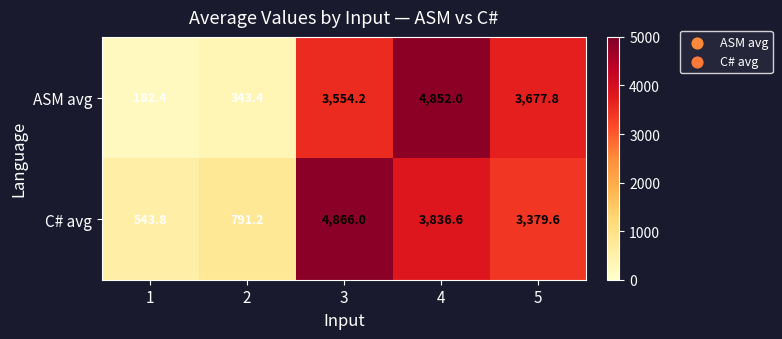

How many data points does each series have?

5